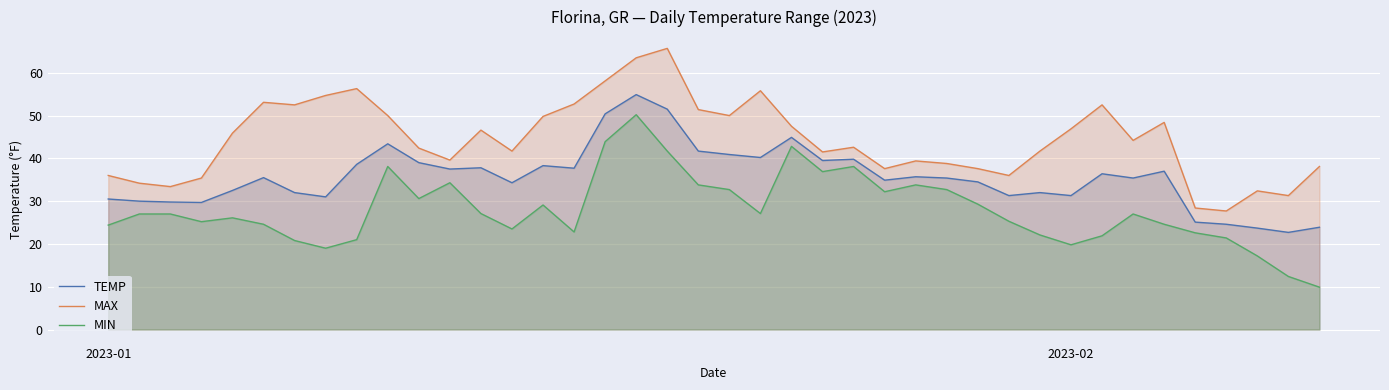

True or false: MIN and TEMP intersect in this chart.

False